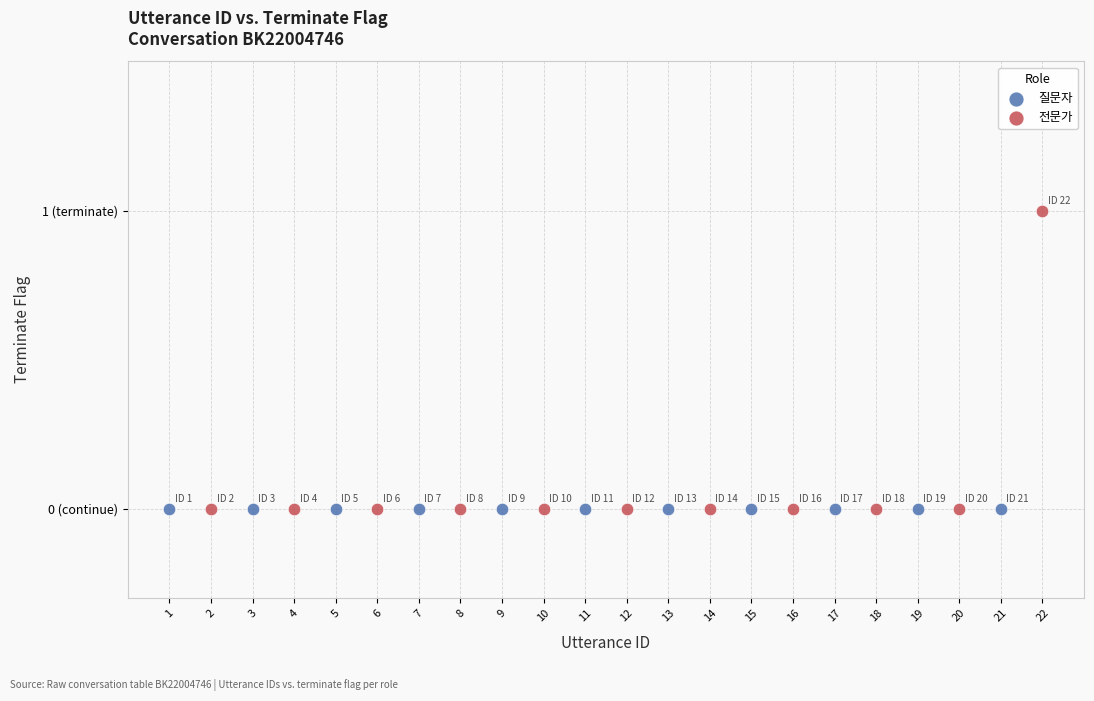

Which series contains the highest Y value?

전문가